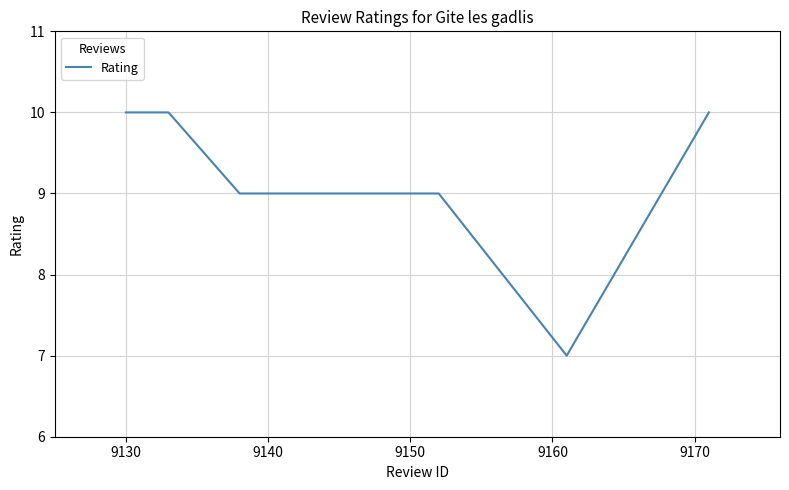

What is the difference between the maximum and minimum values?

3